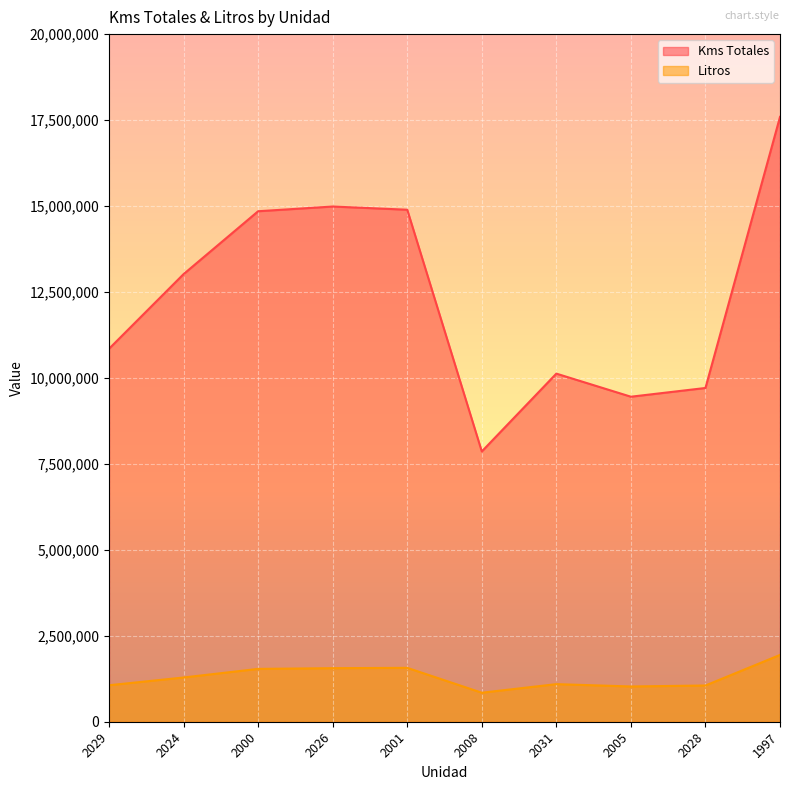

How many interior local valleys does the Kms Totales series have?

2